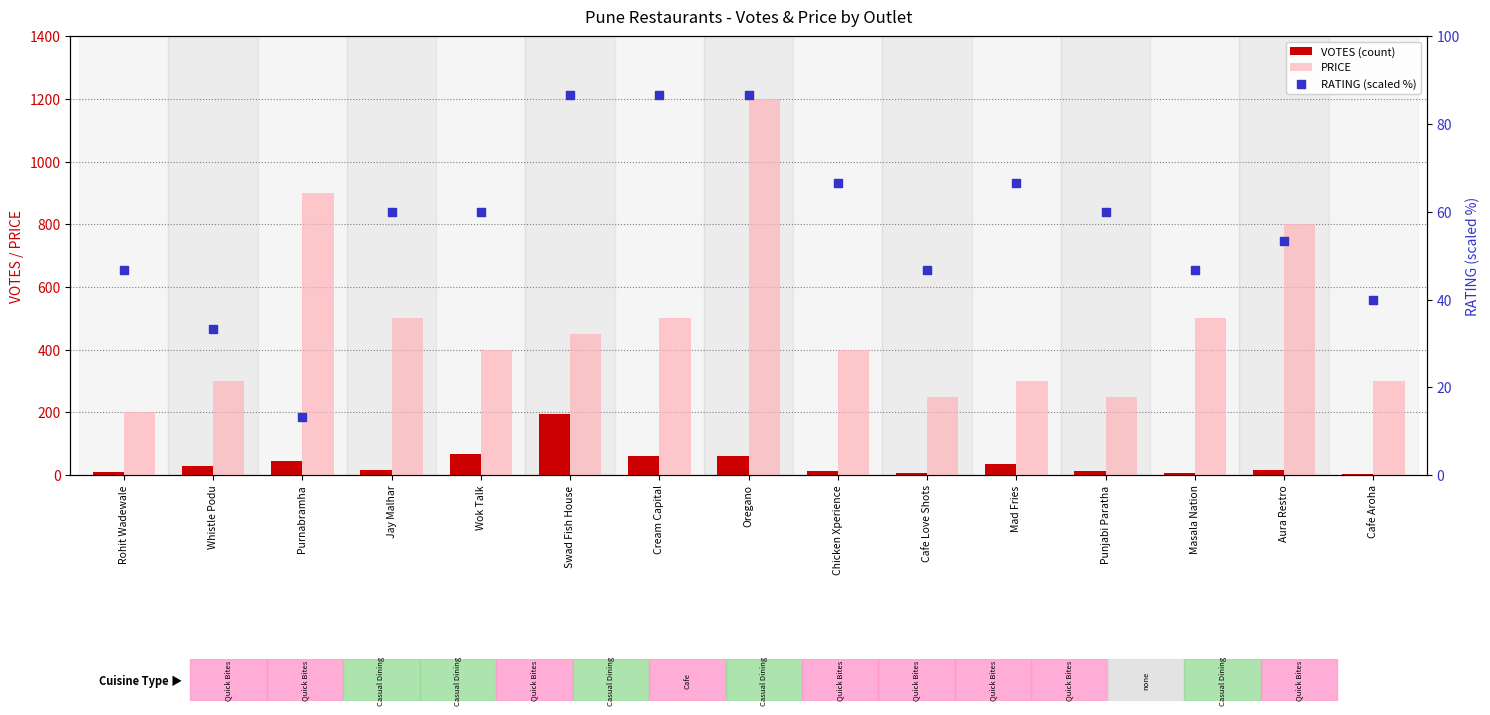

At which category is the sum across all series the highest?

Oregano